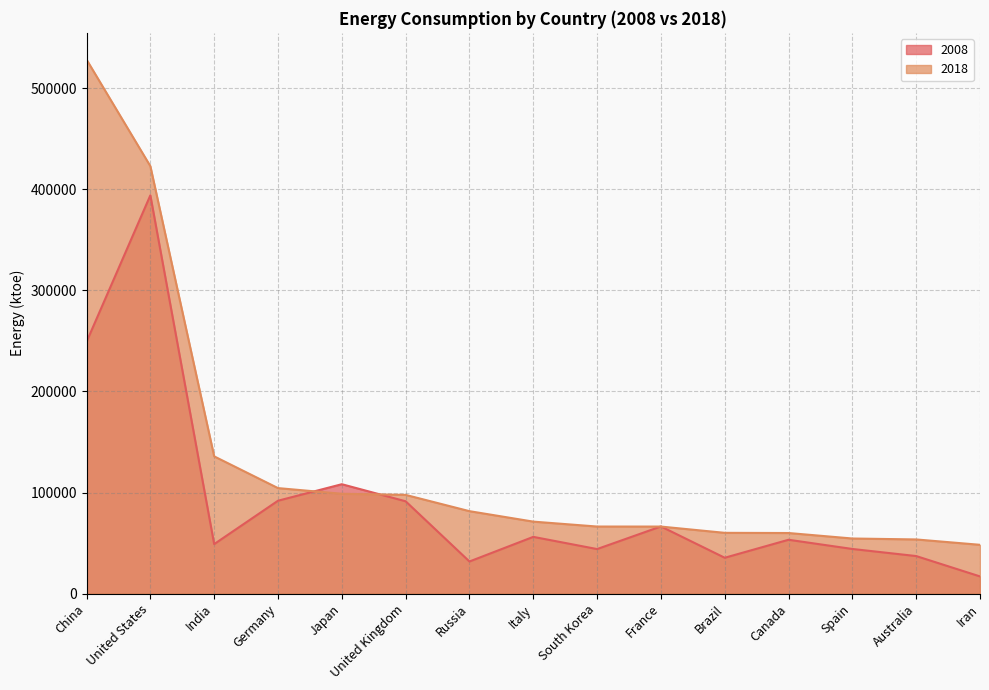

What is the difference between the second highest and minimum values in the 2008 series?

232015